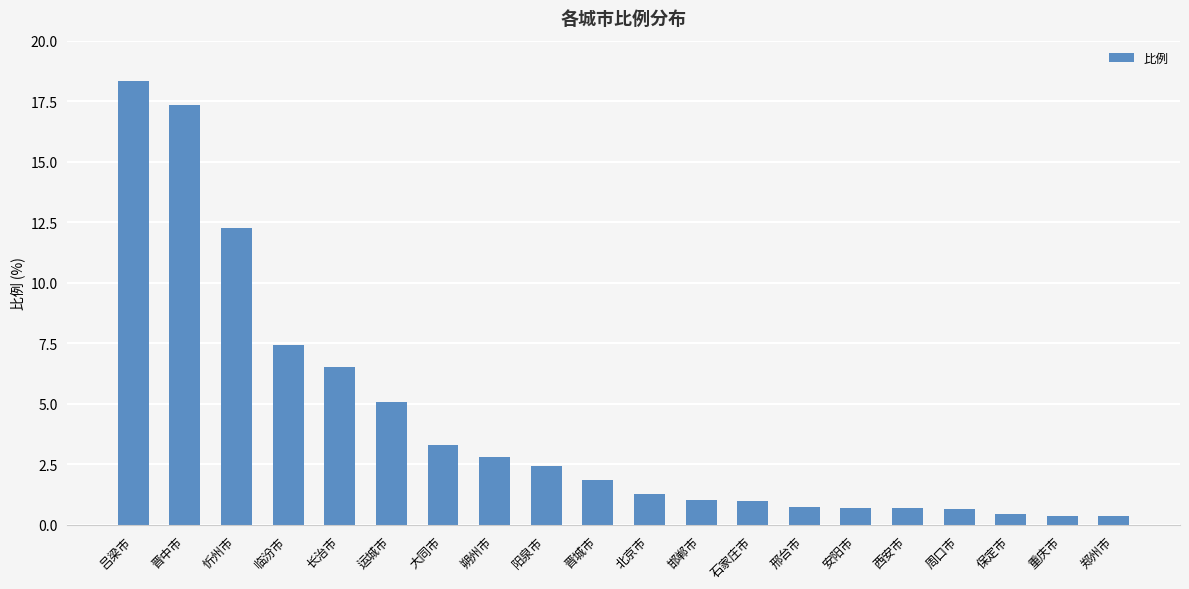

Is it true that the value at 晋中市 is 17.4?

True